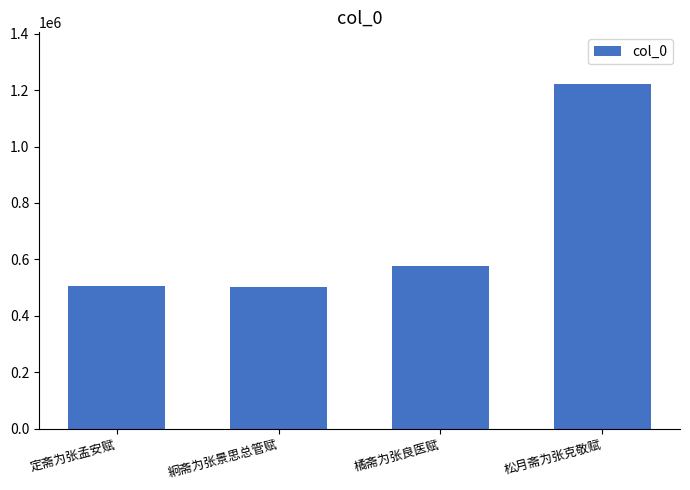

What value does the data have at 松月斋为张克敬赋, to the nearest 10?

1221610